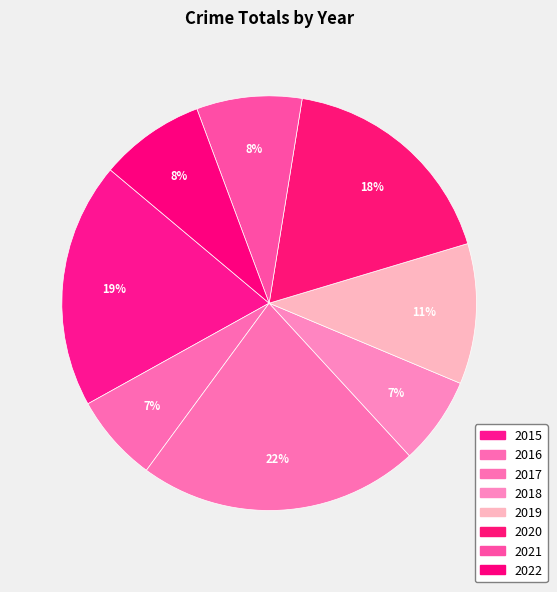

How many segments does this pie chart have?

8